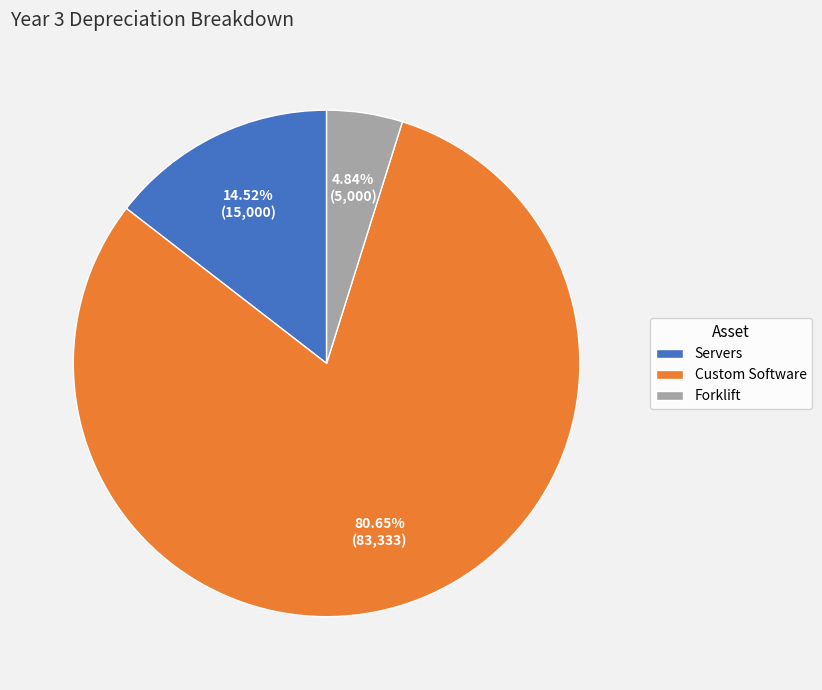

Which category accounts for the majority?

Custom Software